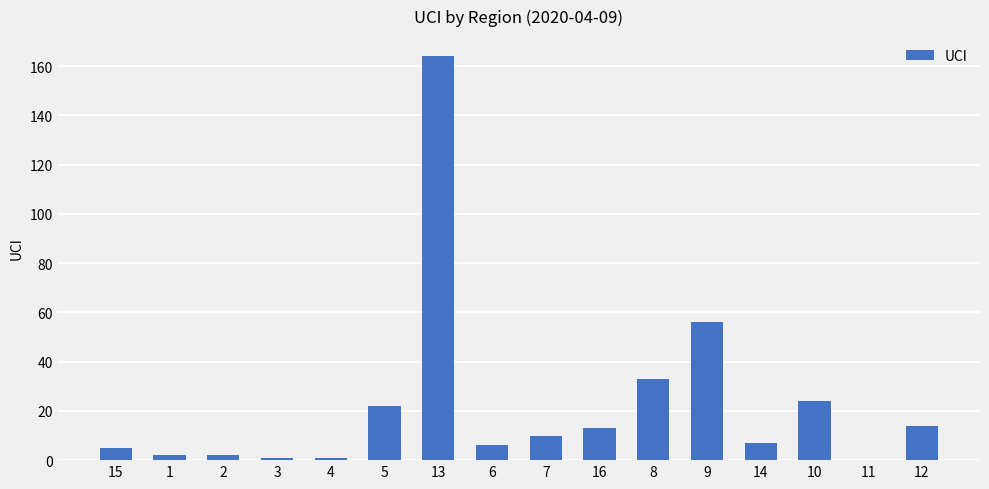

Is it true that the value at 8 is 33?

True